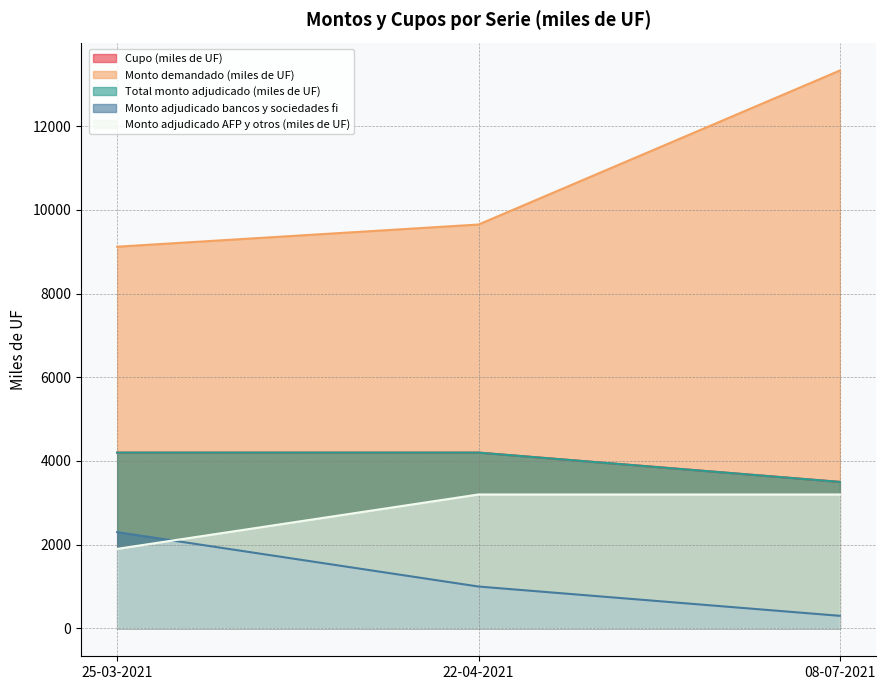

How many Monto adjudicado bancos y sociedades fi values are between 300 and 2300?

3